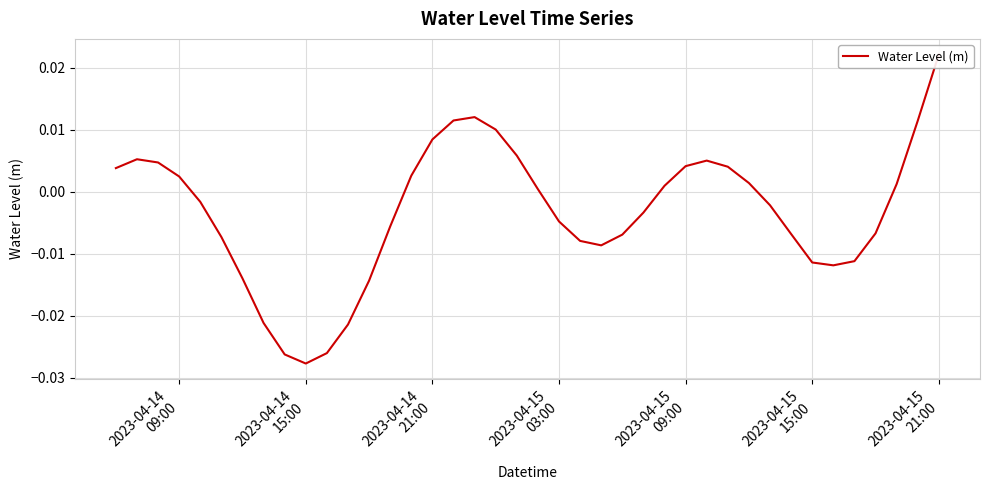

How many data points are above 0?

19